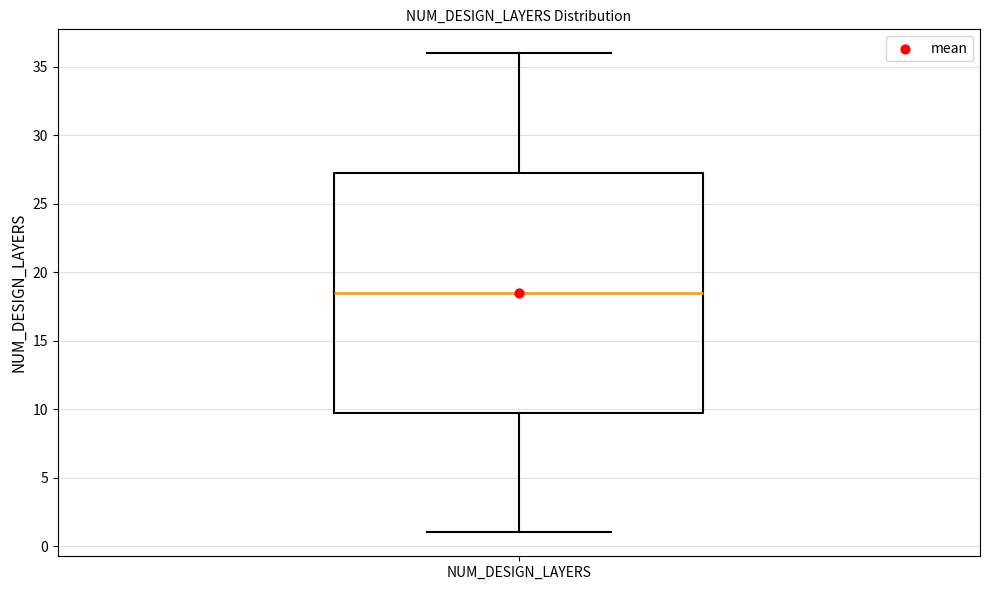

Read this box plot against the y-axis: the position of the median line, the range covered by the box, and the ends of both whiskers. The values are not printed on the chart, so give them approximately, as read against the axis.

median 18.5, box 10.0 to 27.5, whiskers 1.0 to 36.0